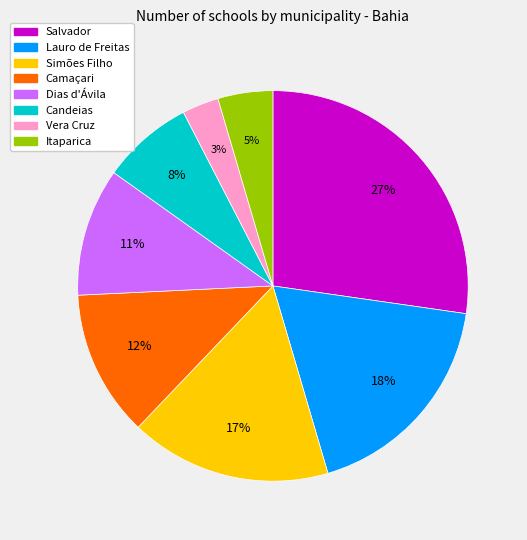

How many slices are in this pie chart?

8